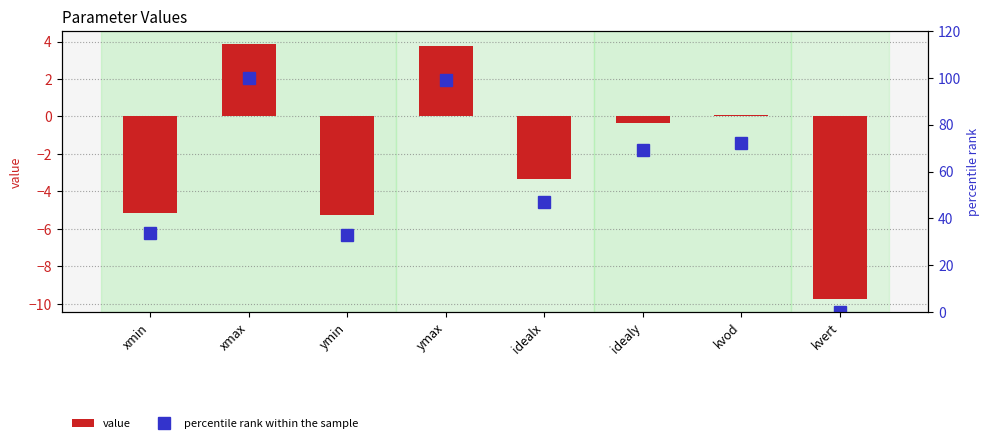

Rank the series by their average value, from lowest to highest.

value, percentile rank within the sample